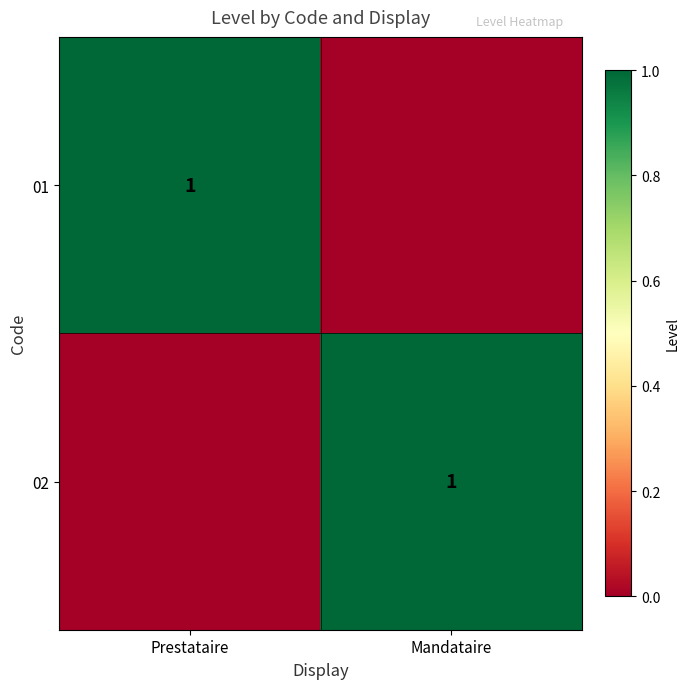

Is it true that 01 equals 1 at Prestataire?

True